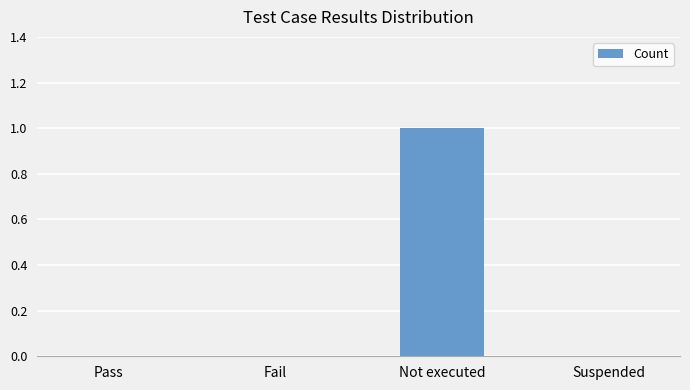

What is the maximum value shown in the chart?

1